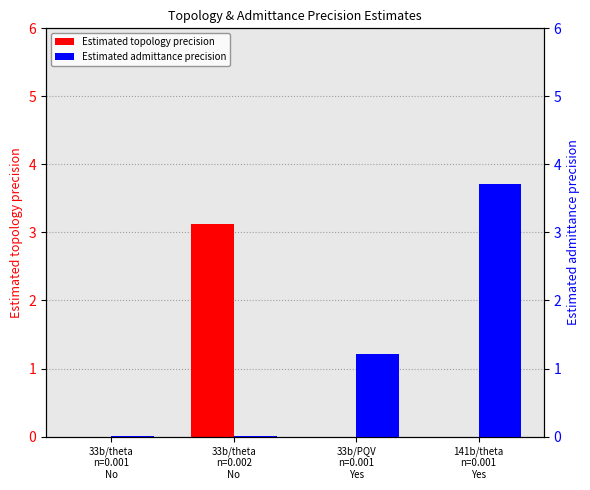

What is the sum of all Estimated topology precision values?

3.1